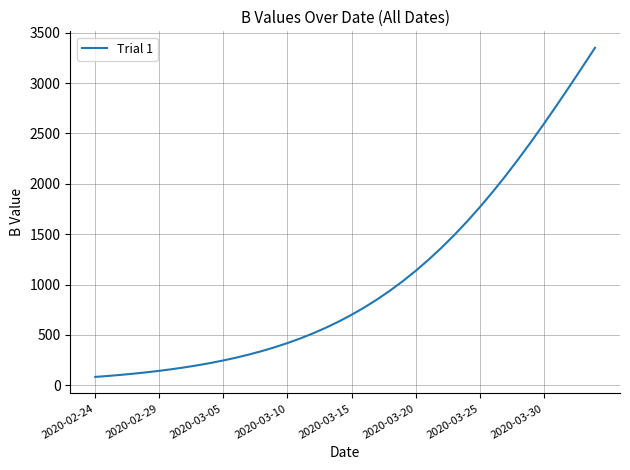

What is the maximum value shown in the chart?

3350.5